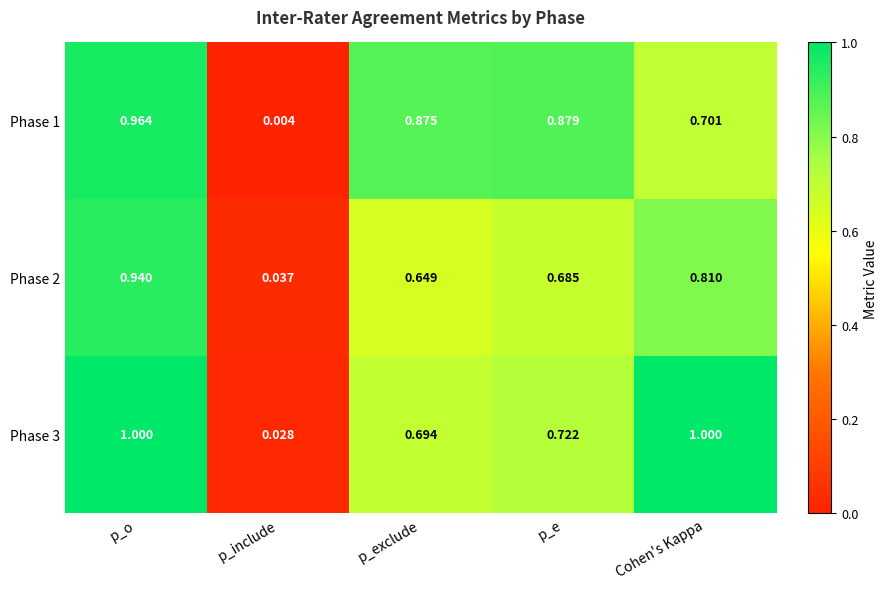

Is the value of Phase 1 at p_e greater than the value of Phase 2 at p_e?

Yes